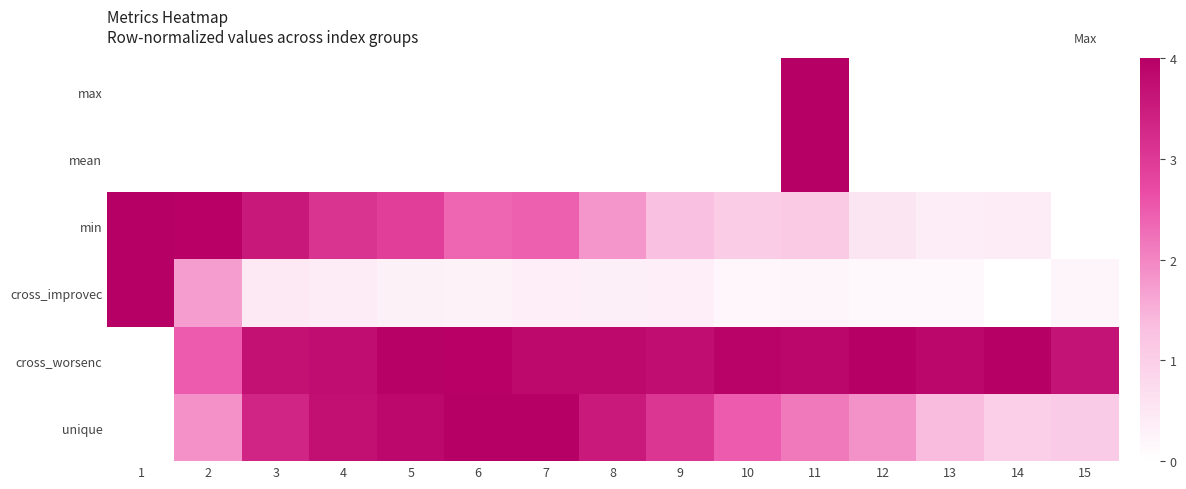

Between 3 and 15, which is larger?

3